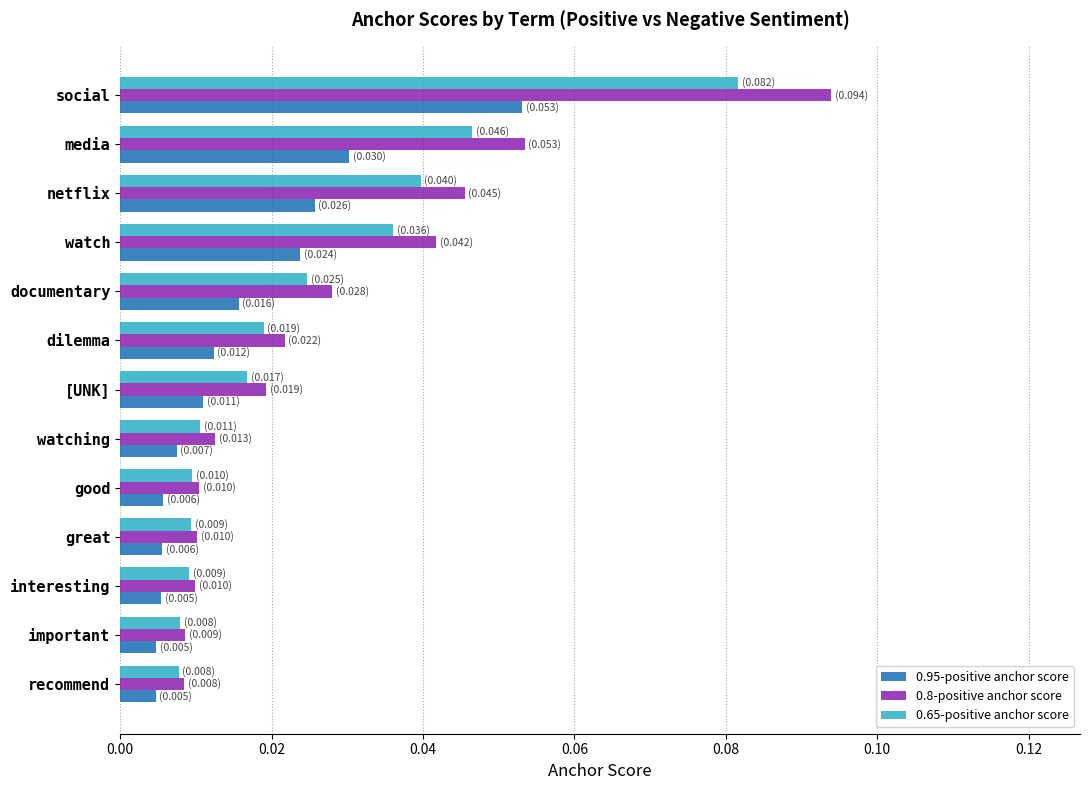

Which series has the largest range (max minus min)?

0.8-positive anchor score